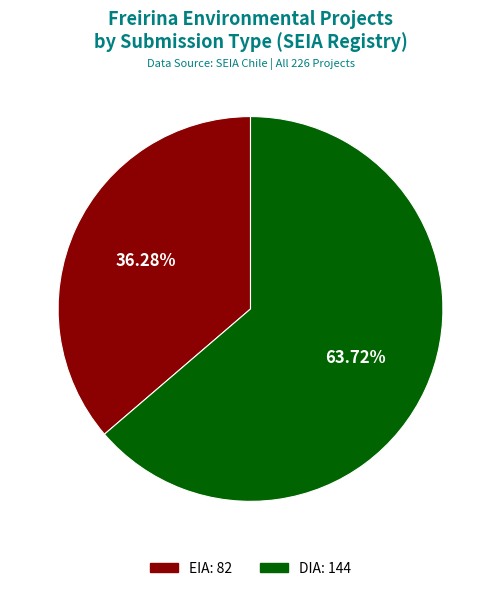

To the nearest percent, what portion does EIA represent?

36%